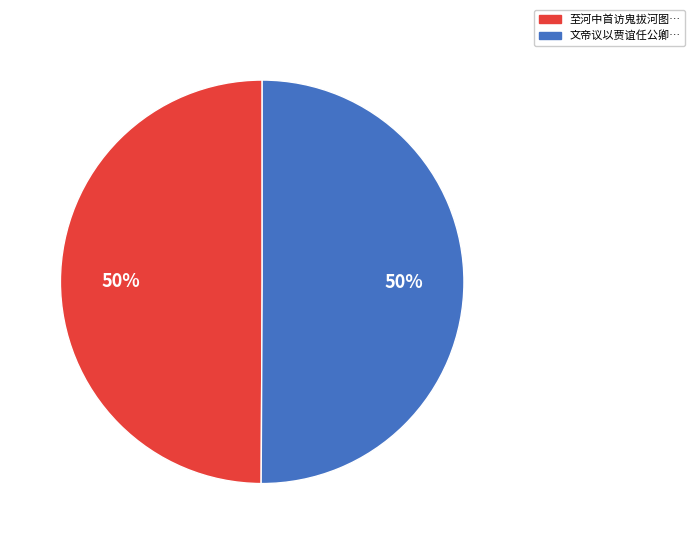

To the nearest percent, what is the average slice percentage?

50%